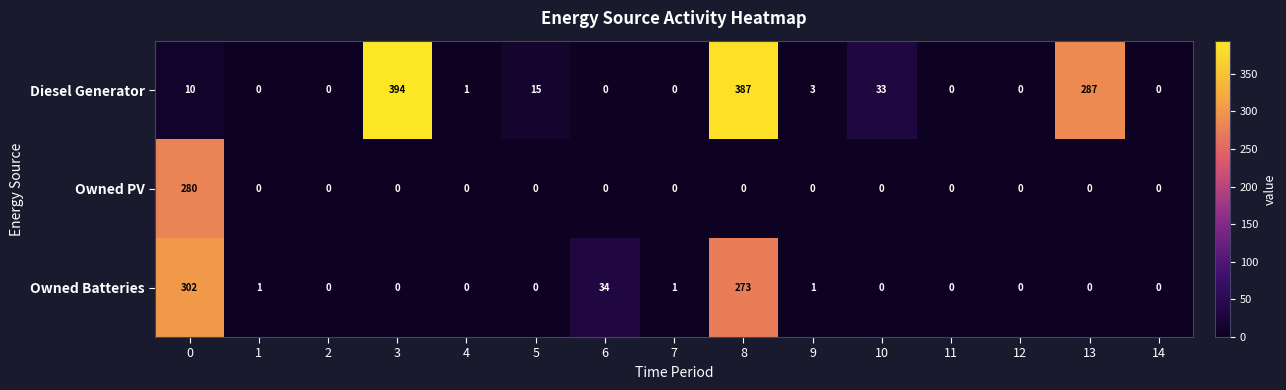

What is the average value of the Diesel Generator series?

75